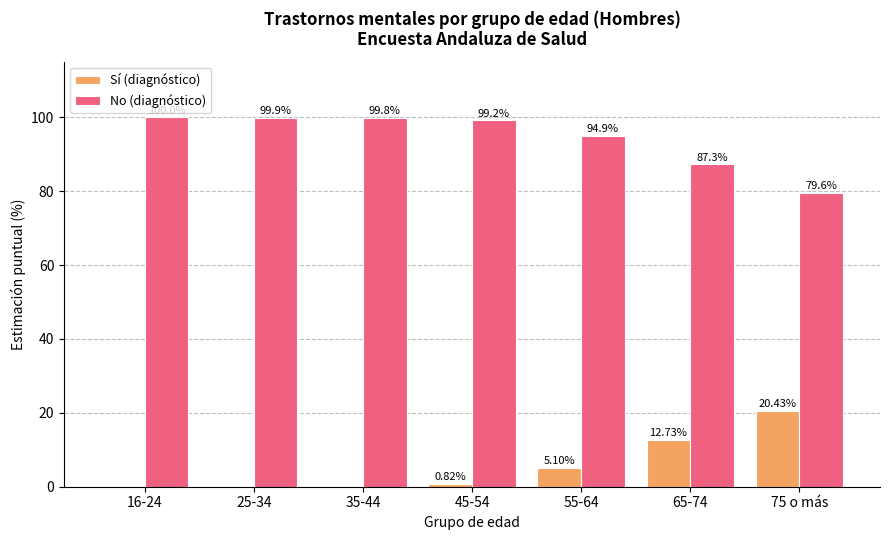

Which series has the largest total across all categories?

No (diagnóstico)